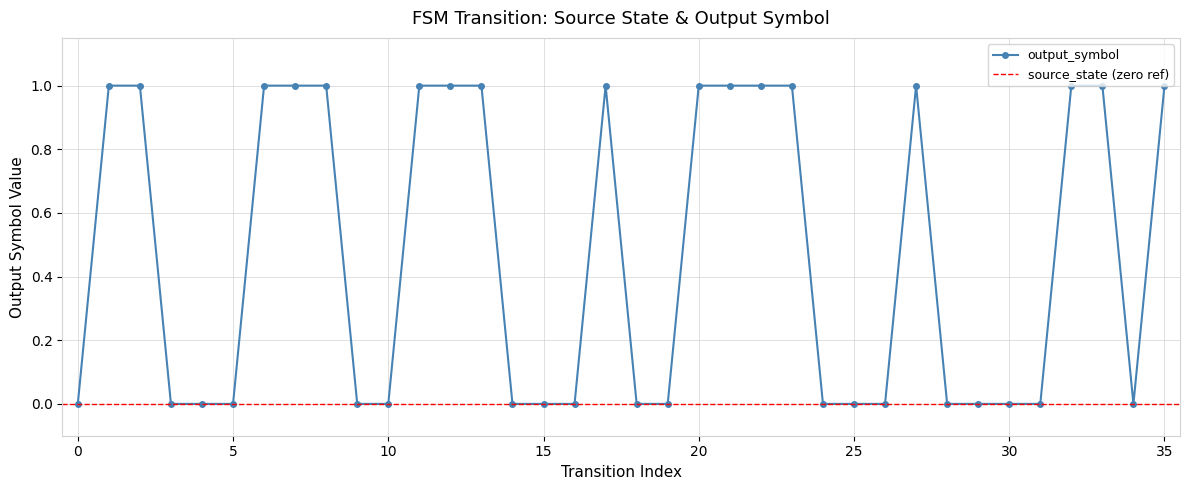

What is the label of the 26th point from the left?

25